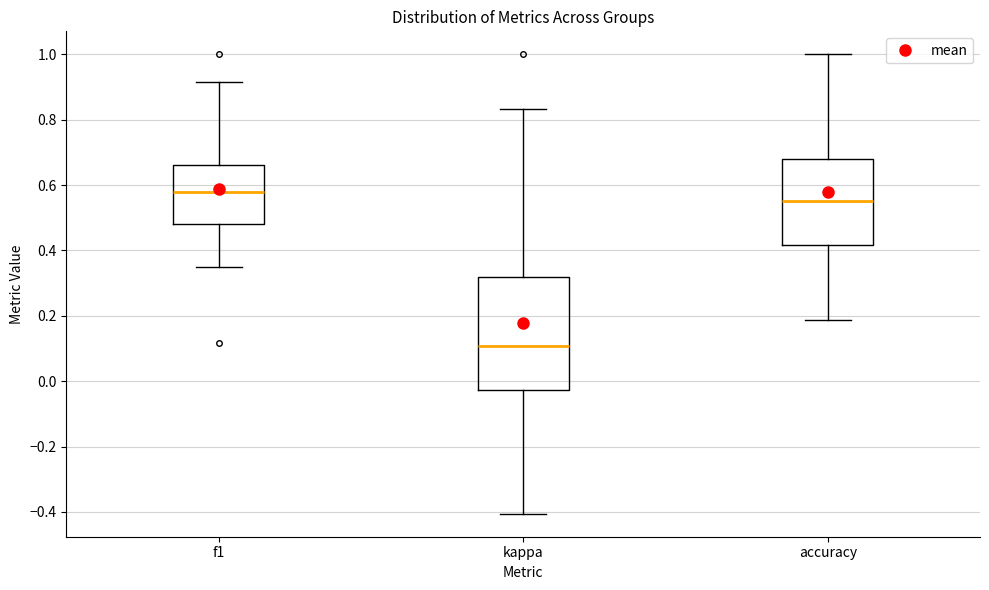

Which box has the lowest median line?

kappa